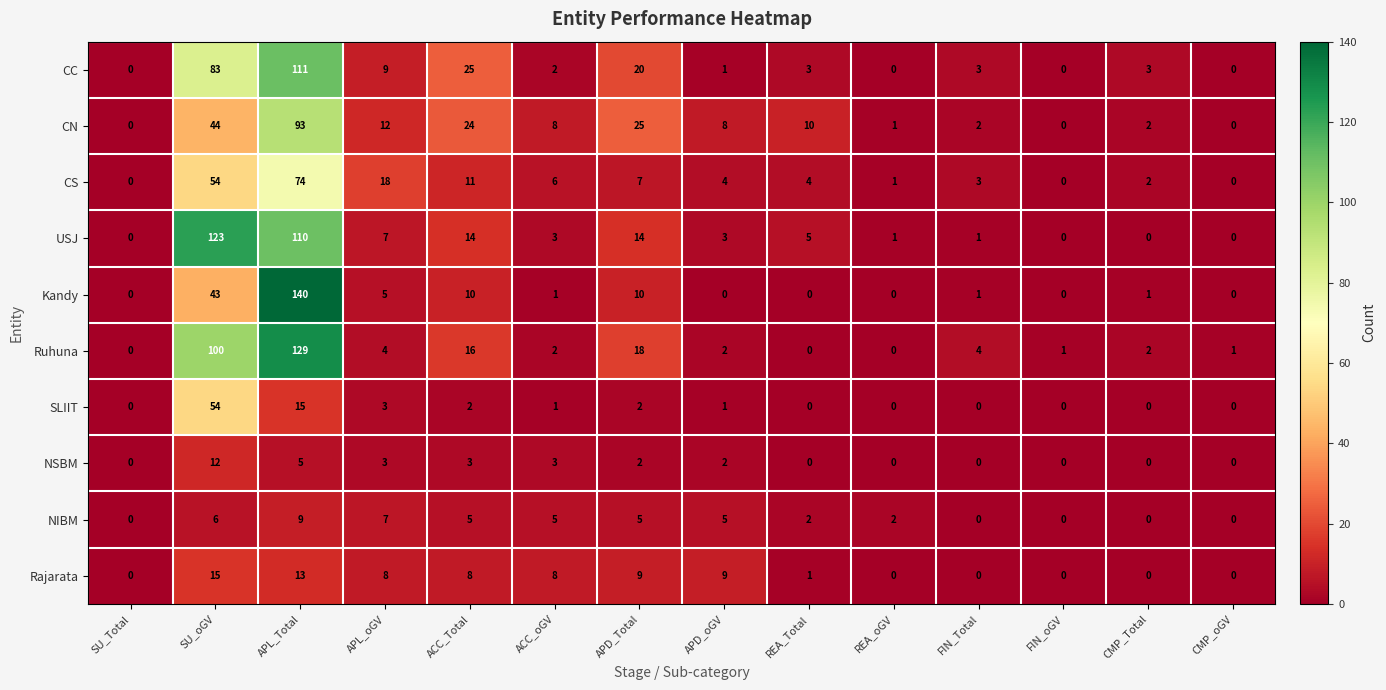

What is the maximum value shown in the chart?

140